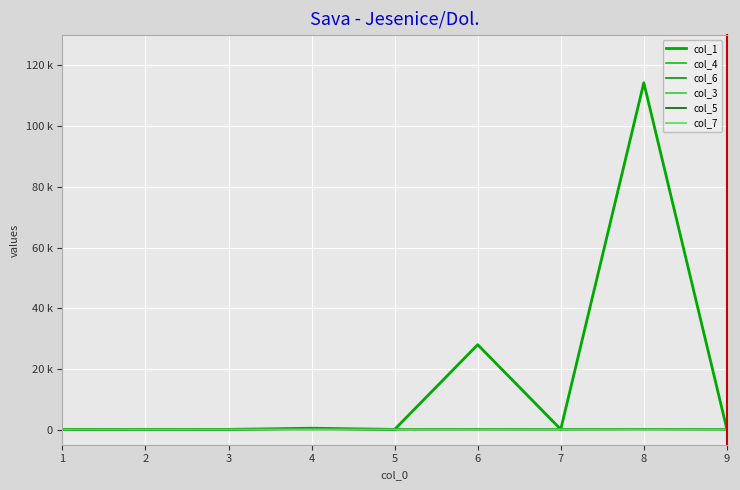

Reading left to right, what are all the values shown in this chart?

col_1: 1=2	2=59	3=45	4=444	5=44	6=27967	7=80	8=114296	9=142
col_4: 1=5	2=89	3=50	4=79	5=46	6=58	7=48	8=75	9=41
col_6: 1=7	2=72	3=45	4=98	5=47	6=56	7=44	8=64	9=46
col_3: 1=4	2=93	3=47	4=58	5=44	6=67	7=44	8=62	9=45
col_5: 1=6	2=88	3=49	4=79	5=44	6=59	7=44	8=77	9=42
col_7: 1=8	2=74	3=43	4=100	5=45	6=60	7=43	8=67	9=47